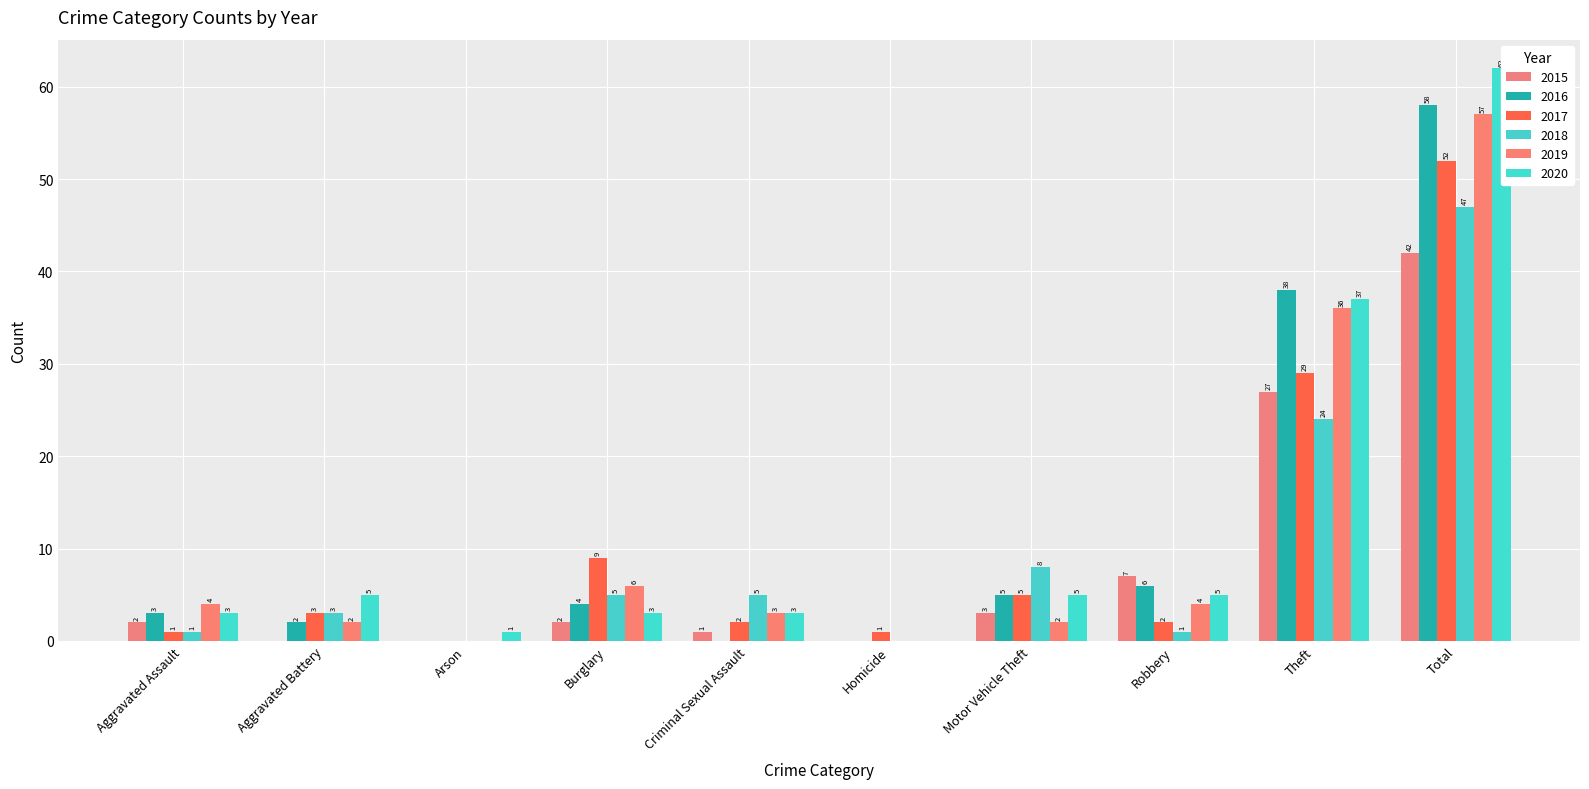

Reading left to right, extract all data points from this chart.

2015: 2	0	0	2	1	0	3	7	27	42
2016: 3	2	0	4	0	0	5	6	38	58
2017: 1	3	0	9	2	1	5	2	29	52
2018: 1	3	0	5	5	0	8	1	24	47
2019: 4	2	0	6	3	0	2	4	36	57
2020: 3	5	1	3	3	0	5	5	37	62